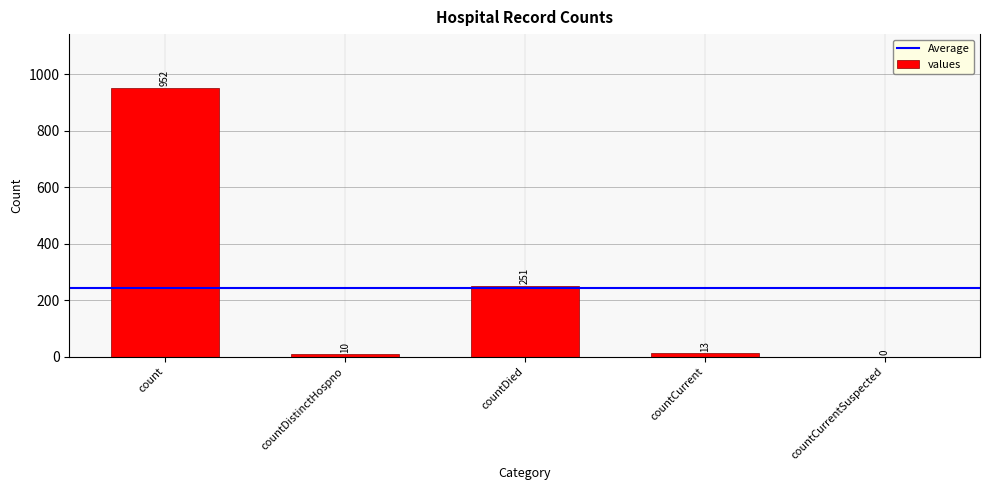

Which category has the highest value across all series?

count